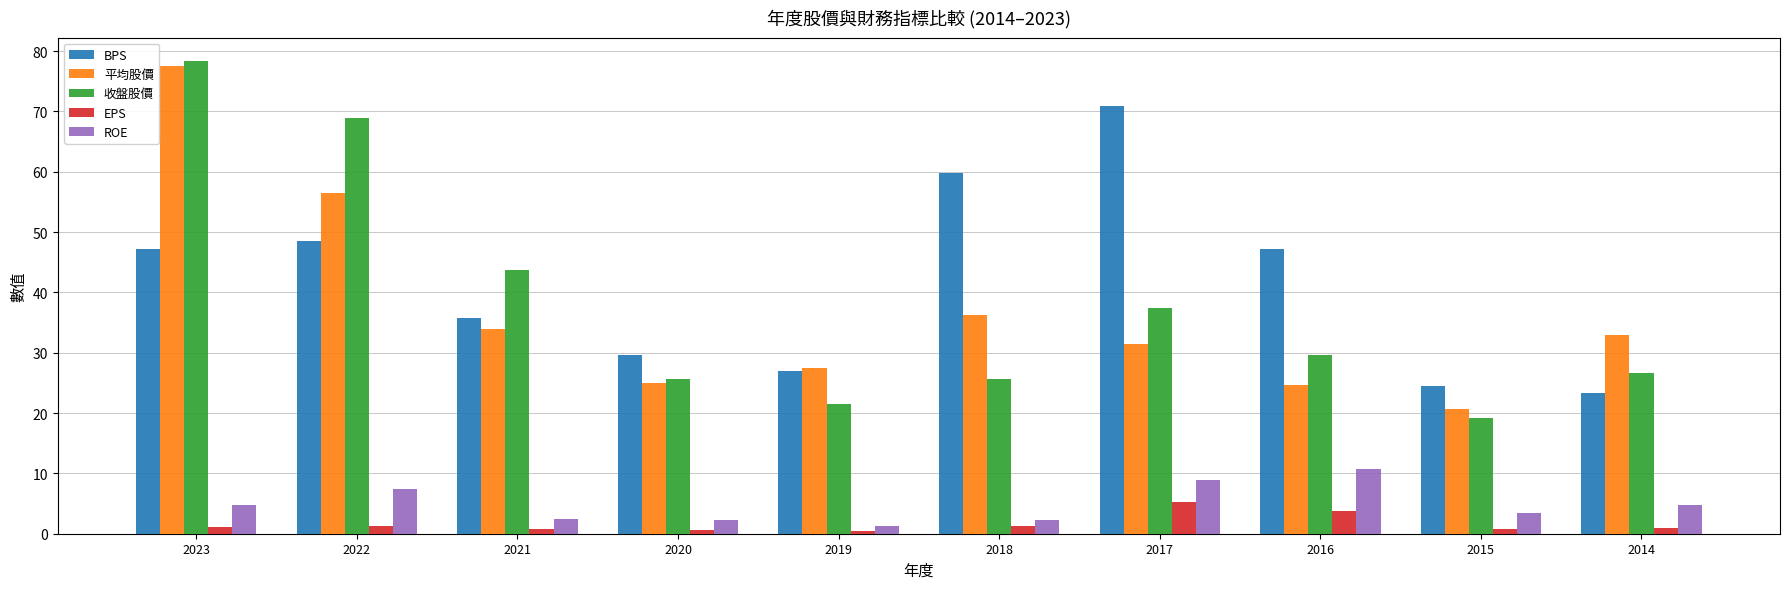

How many bars are there in total?

50